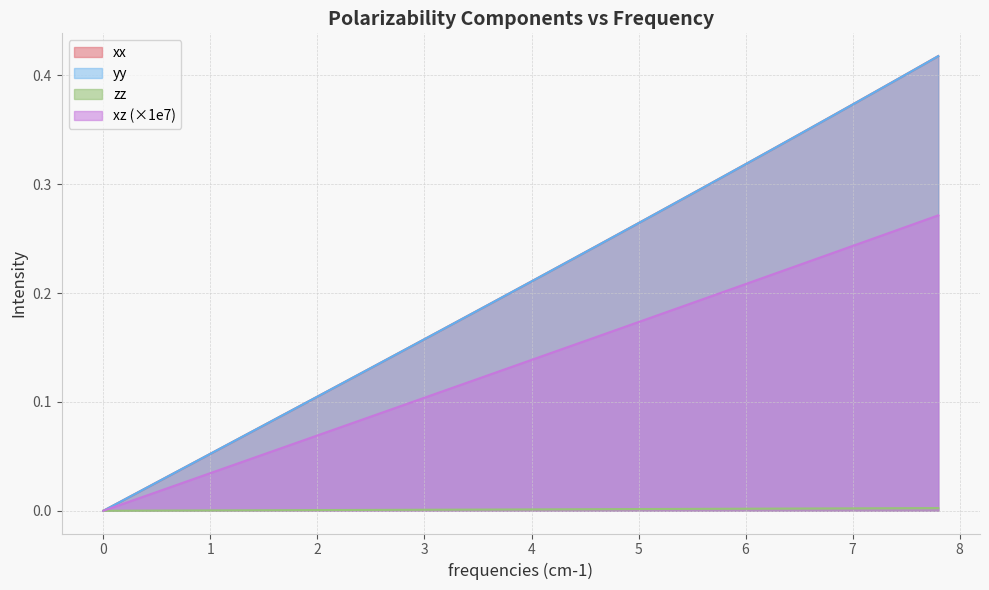

True or false: yy has a value of -0.3 at 0.

False